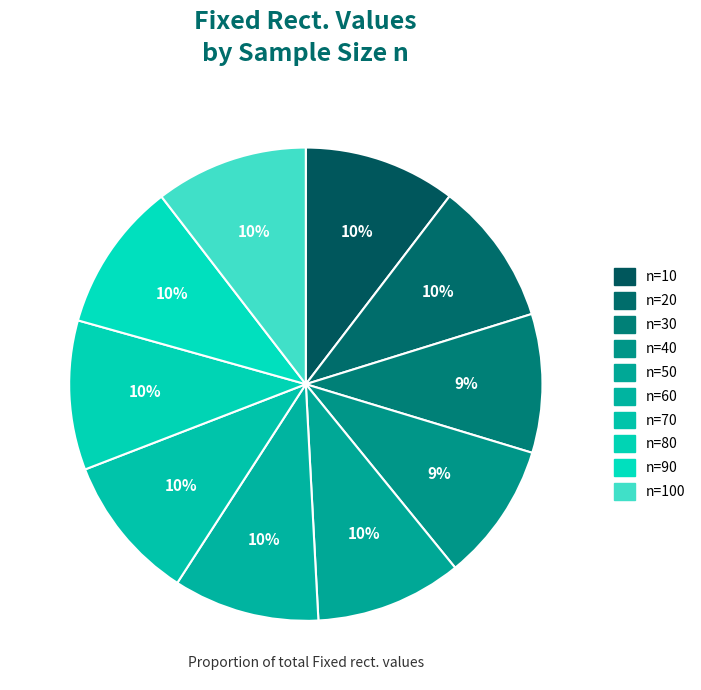

How many segments does this pie chart have?

10